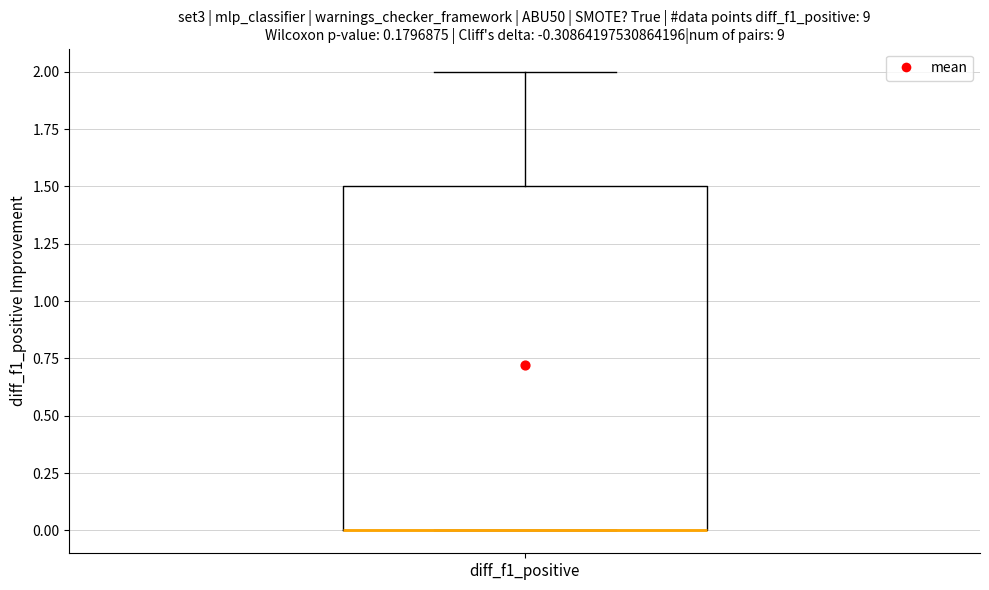

Read this box plot against the y-axis: the position of the median line, the range covered by the box, and the ends of both whiskers. The values are not printed on the chart, so give them approximately, as read against the axis.

median 0.0 (drawn on the box's lower edge), box 0.0 to 1.5, whiskers 0.0 to 2.0